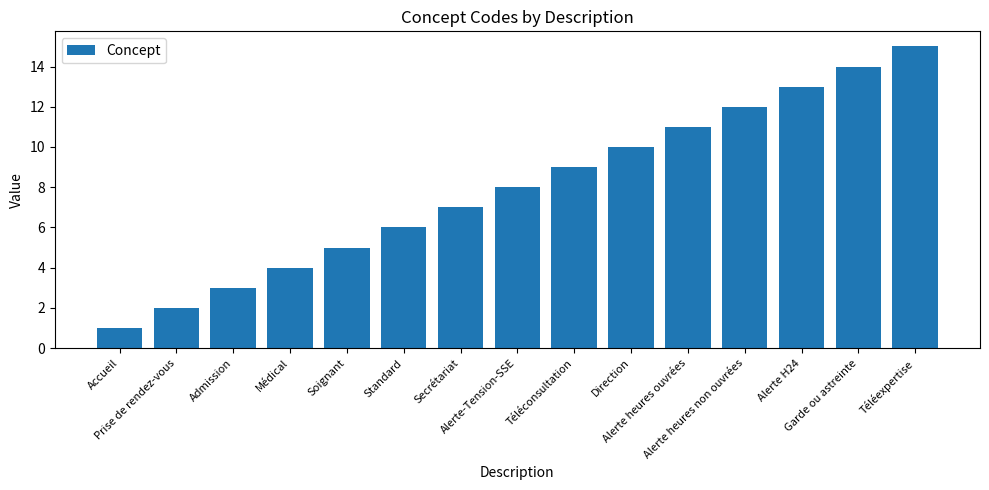

Where is the data nearest to the value 8?

Alerte-Tension-SSE